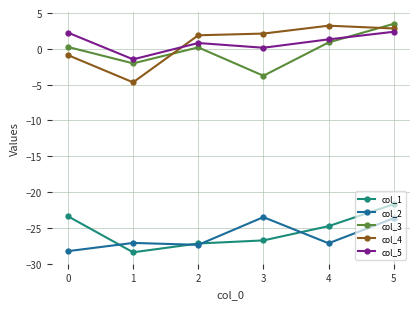

How many lines are shown in the chart?

5